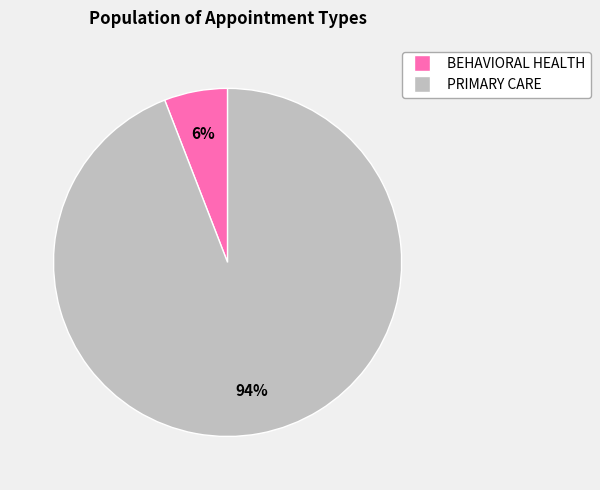

Between BEHAVIORAL HEALTH and PRIMARY CARE, which is larger?

PRIMARY CARE